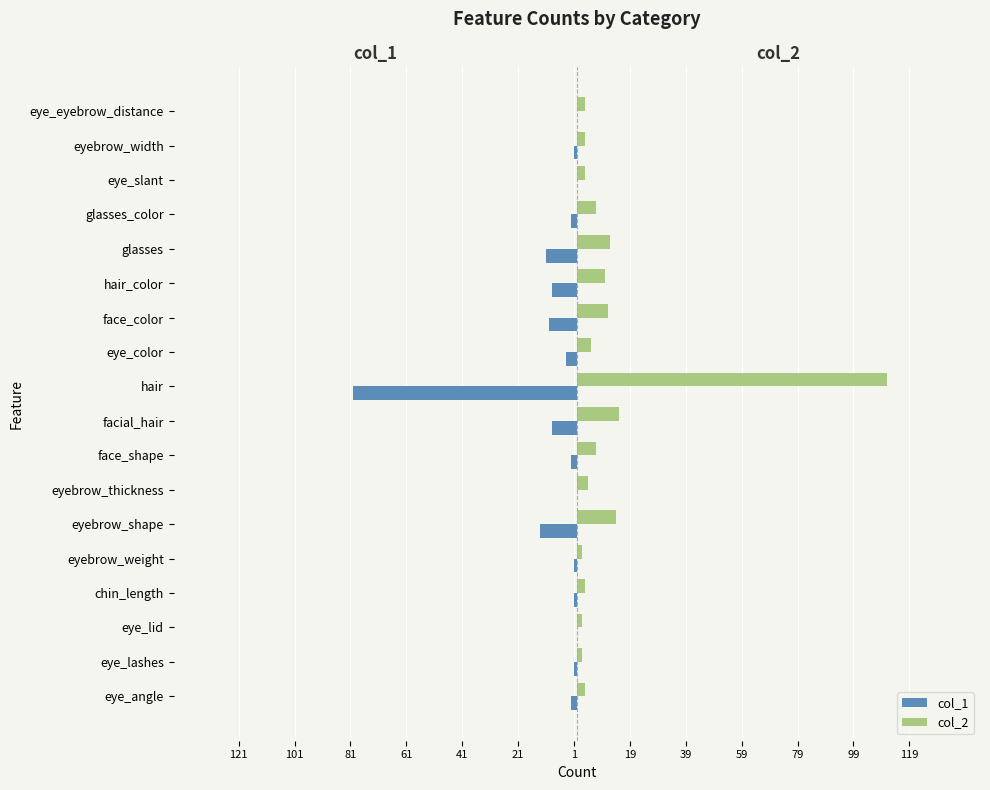

Reading right to left, transcribe all the data shown in this chart.

col_1: 0	-1	0	-2	-11	-9	-10	-4	-80	-9	-2	0	-13	-1	-1	0	-1	-2
col_2: 3	3	3	7	12	10	11	5	111	15	7	4	14	2	3	2	2	3